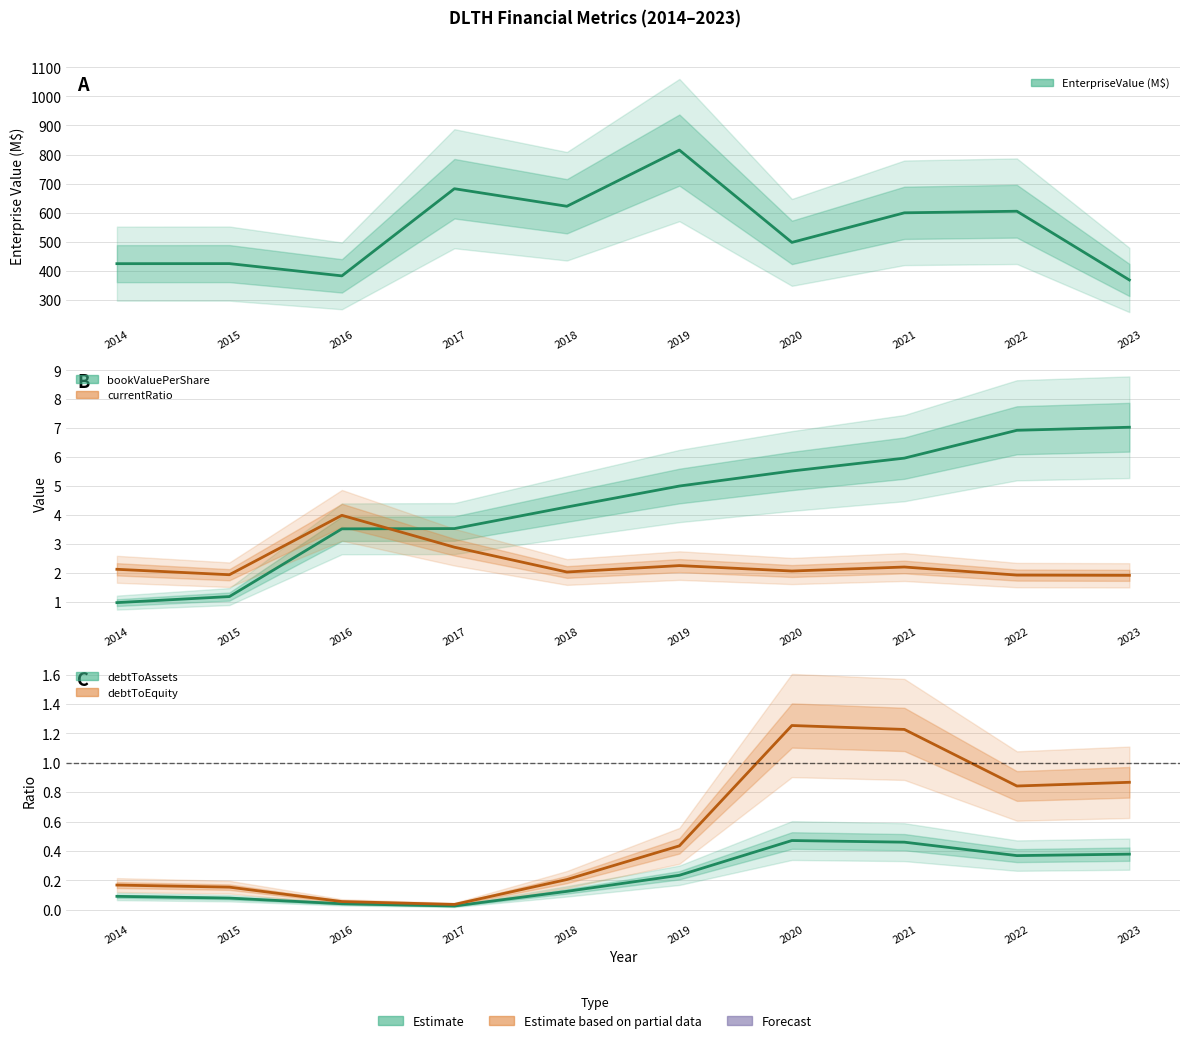

How many categories are shown in the chart?

10